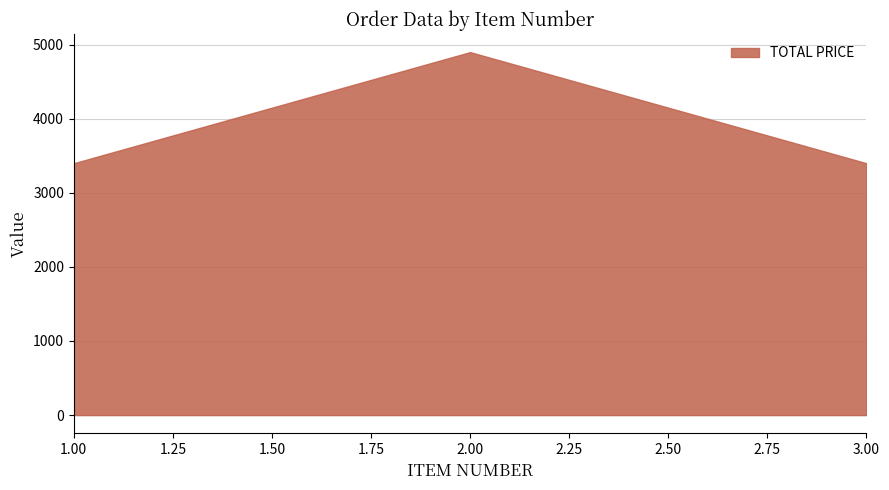

What is the smallest value displayed?

3400